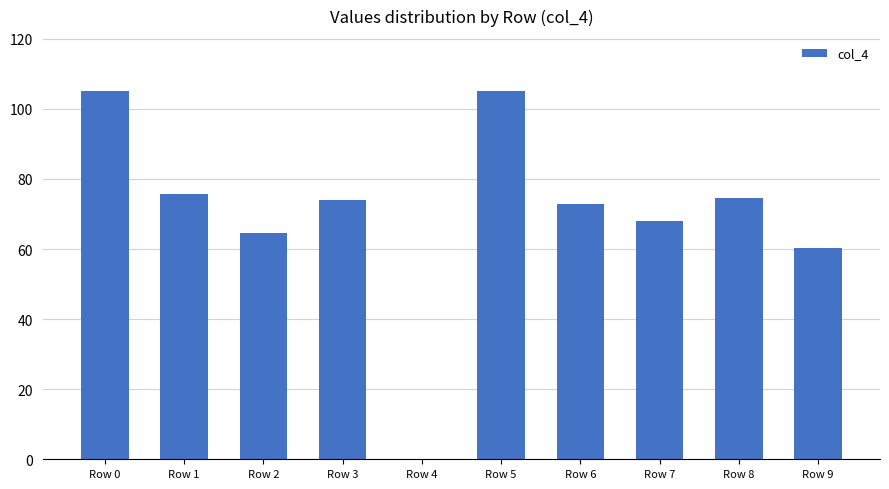

What is the change in value from Row 0 to Row 9?

-44.8